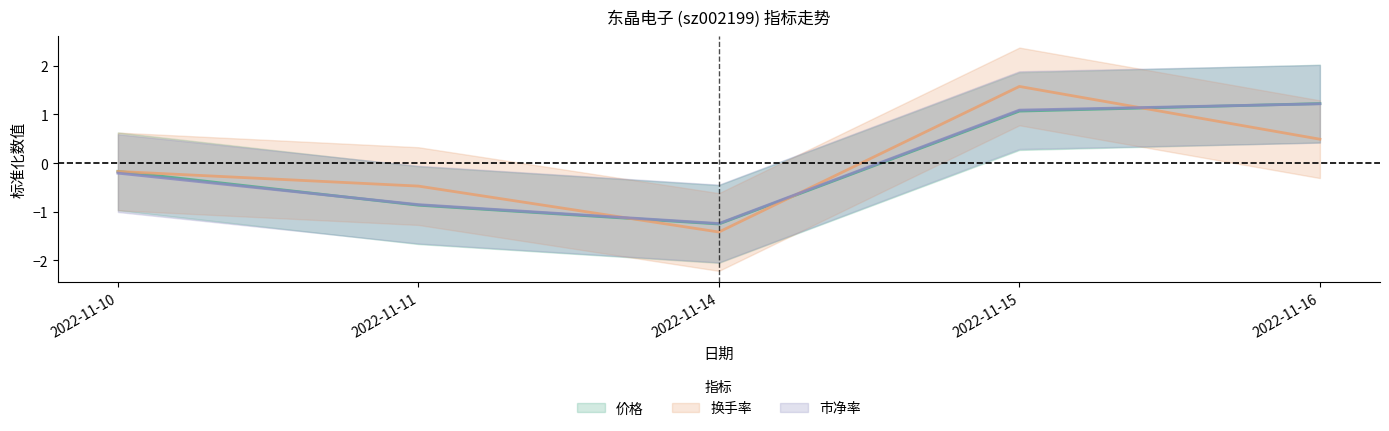

At which label does 价格 reach its peak?

2022-11-16